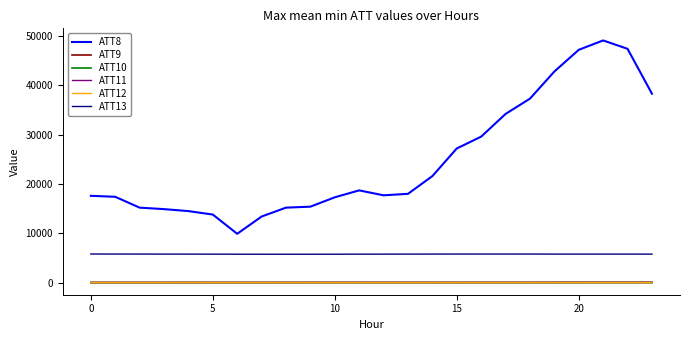

Which series has the widest spread of values?

ATT8